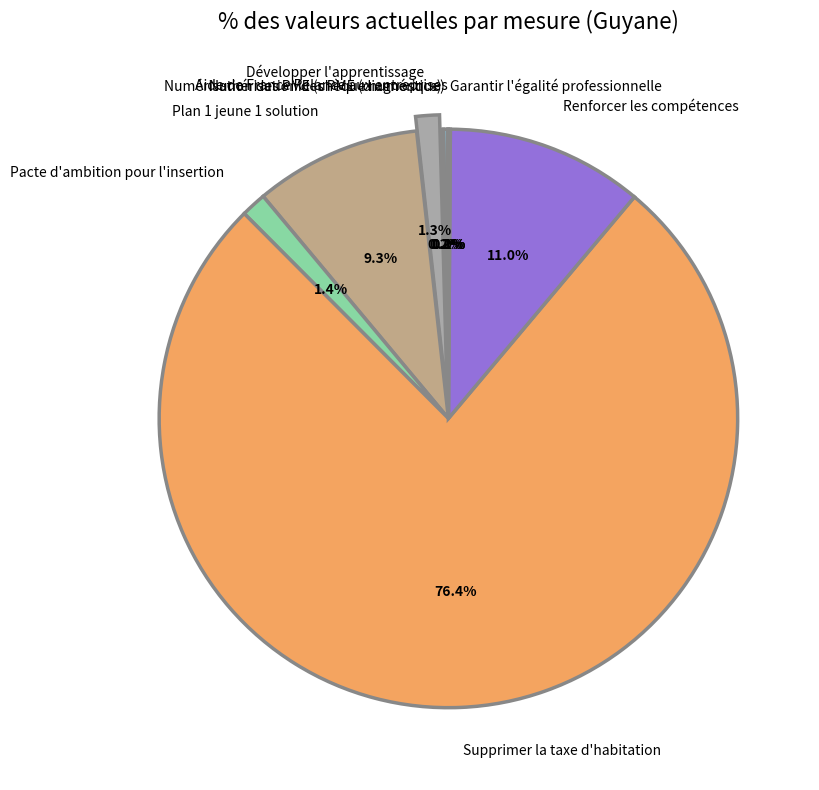

Does Supprimer la taxe d'habitation account for over 50% of the chart?

Yes